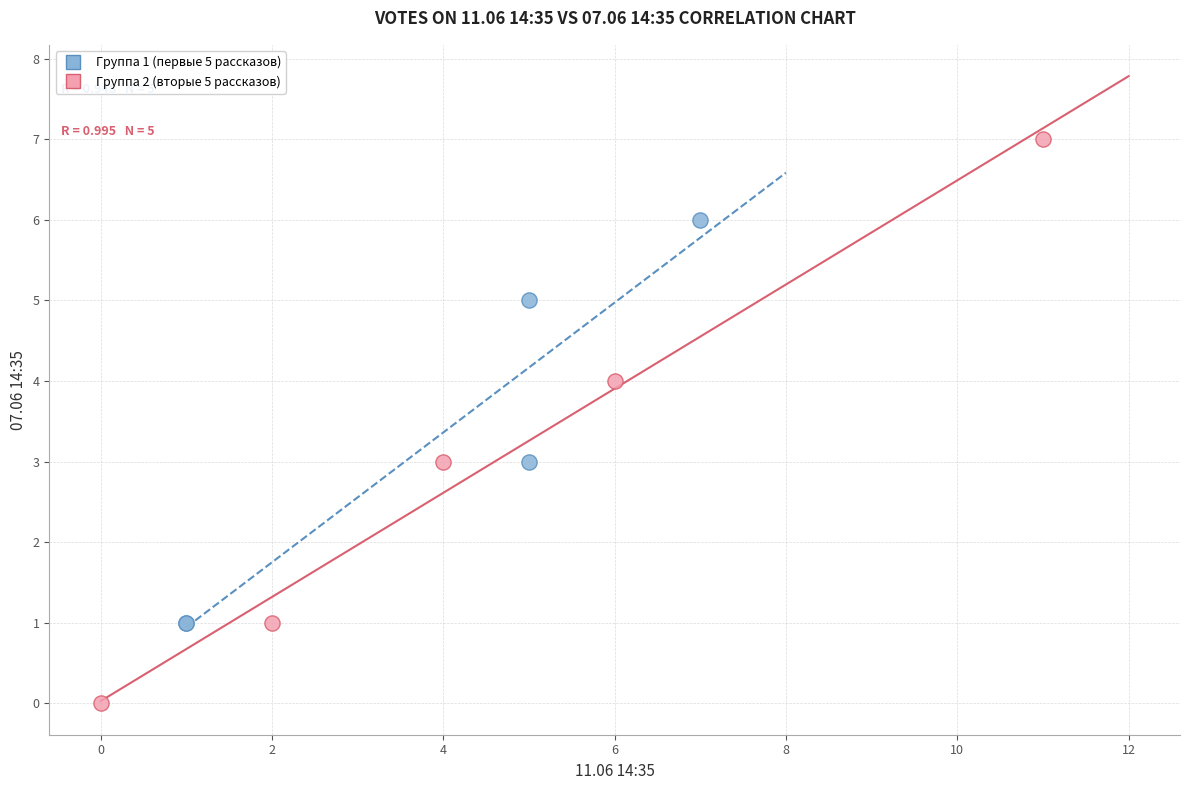

Which series reaches the maximum Y coordinate?

Группа 2 (вторые 5 рассказов)